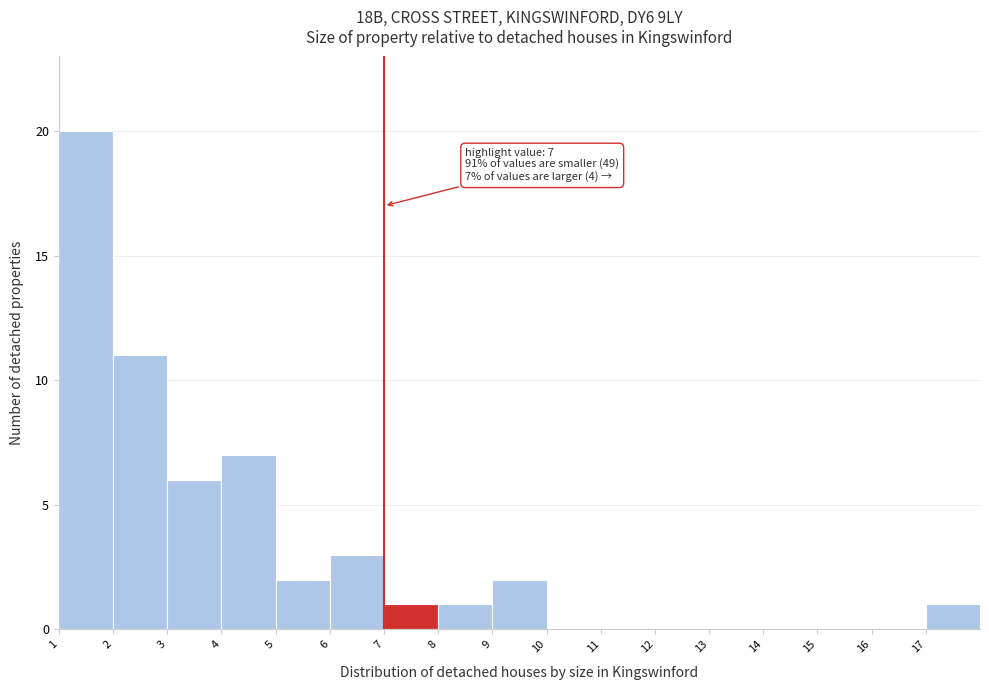

Which range on the x-axis has the tallest bar?

1 to 2